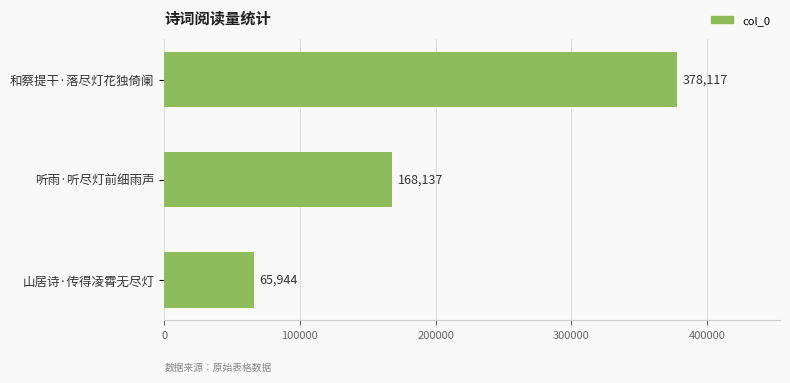

What is the sum of all values?

612198